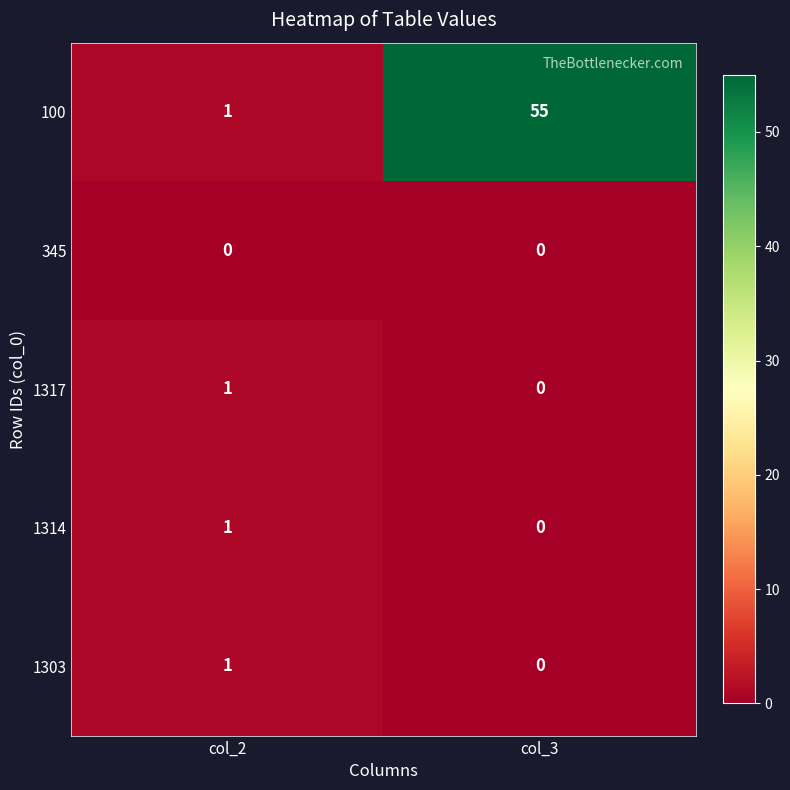

True or false: 1317 has a value of -1 at col_3.

False